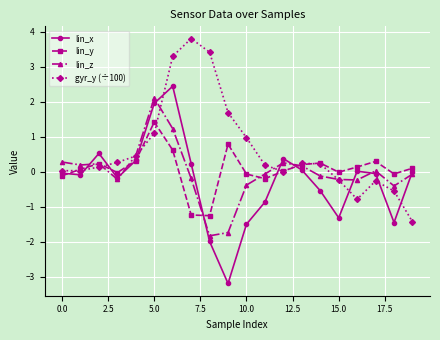

Which series has the largest total across all categories?

gyr_y (÷100)